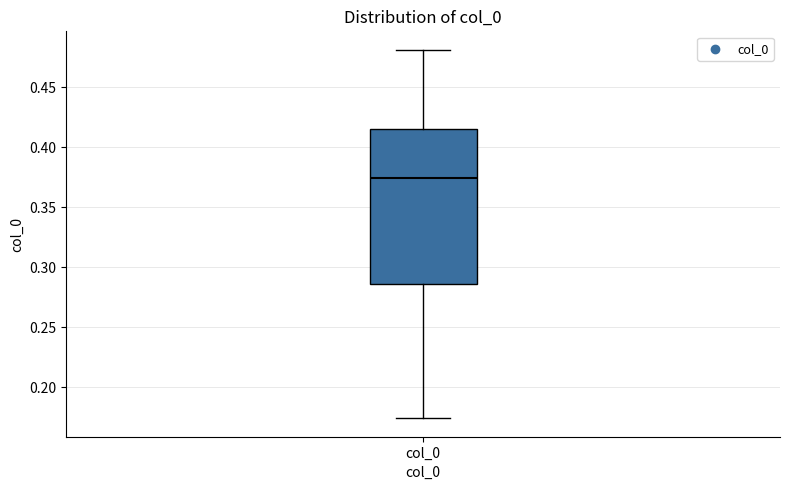

Transcribe this box plot: give where the median line is, the range the box spans, and where the two whiskers end, as read against the y-axis. The values are not printed on the chart, so give them approximately, as read against the axis.

median 0.375, box 0.285 to 0.415, whiskers 0.175 to 0.480